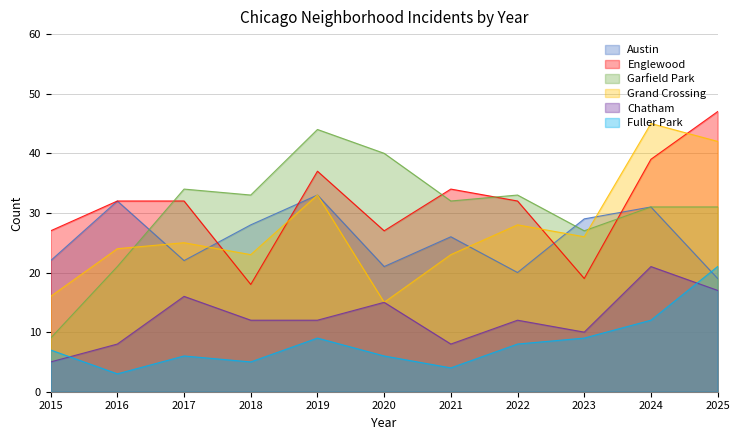

Reading left to right, list all the values displayed in this chart.

Austin: 2015=22	2016=32	2017=22	2018=28	2019=33	2020=21	2021=26	2022=20	2023=29	2024=31	2025=19
Englewood: 2015=27	2016=32	2017=32	2018=18	2019=37	2020=27	2021=34	2022=32	2023=19	2024=39	2025=47
Garfield Park: 2015=9	2016=21	2017=34	2018=33	2019=44	2020=40	2021=32	2022=33	2023=27	2024=31	2025=31
Grand Crossing: 2015=16	2016=24	2017=25	2018=23	2019=33	2020=15	2021=23	2022=28	2023=26	2024=45	2025=42
Chatham: 2015=5	2016=8	2017=16	2018=12	2019=12	2020=15	2021=8	2022=12	2023=10	2024=21	2025=17
Fuller Park: 2015=7	2016=3	2017=6	2018=5	2019=9	2020=6	2021=4	2022=8	2023=9	2024=12	2025=21